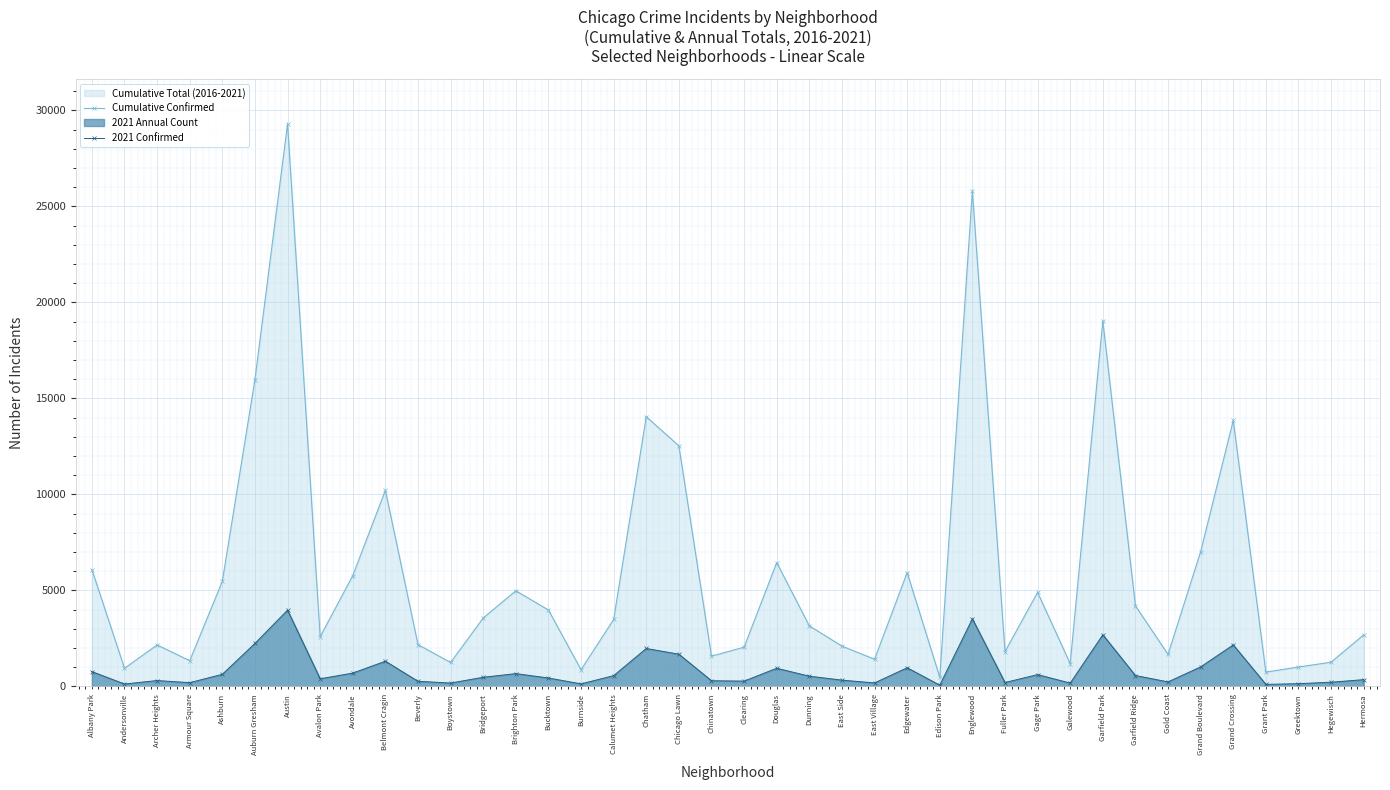

Is the value of 2021 Confirmed at Greektown greater than the value of Cumulative Confirmed at Bridgeport?

No